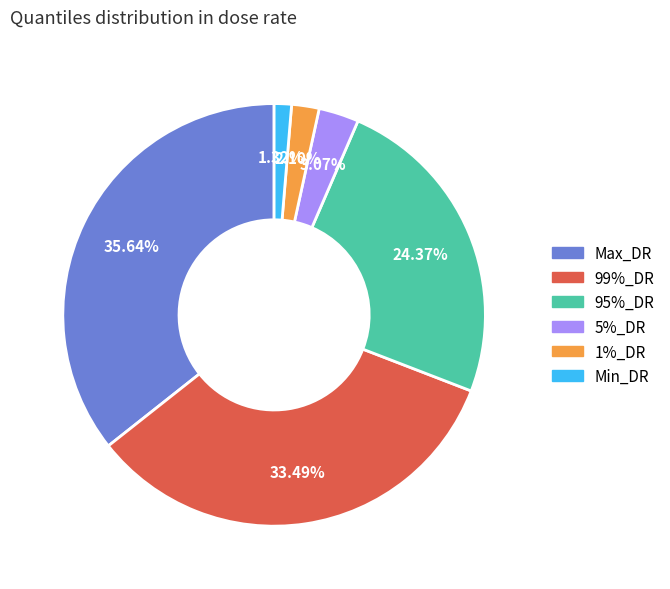

Is Min_DR the majority of the pie?

No